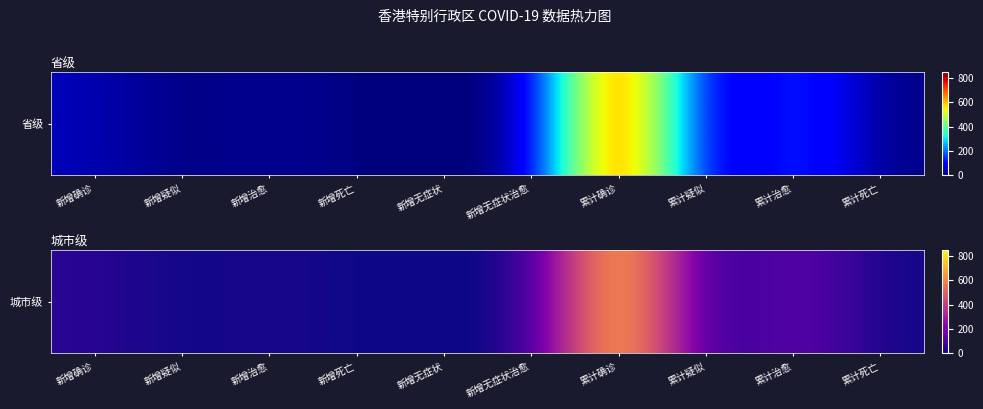

Rank the categories by value from lowest to highest.

新增疑似, 新增死亡, 新增无症状, 新增无症状治愈, 累计疑似, 累计死亡, 新增治愈, 新增确诊, 累计治愈, 累计确诊